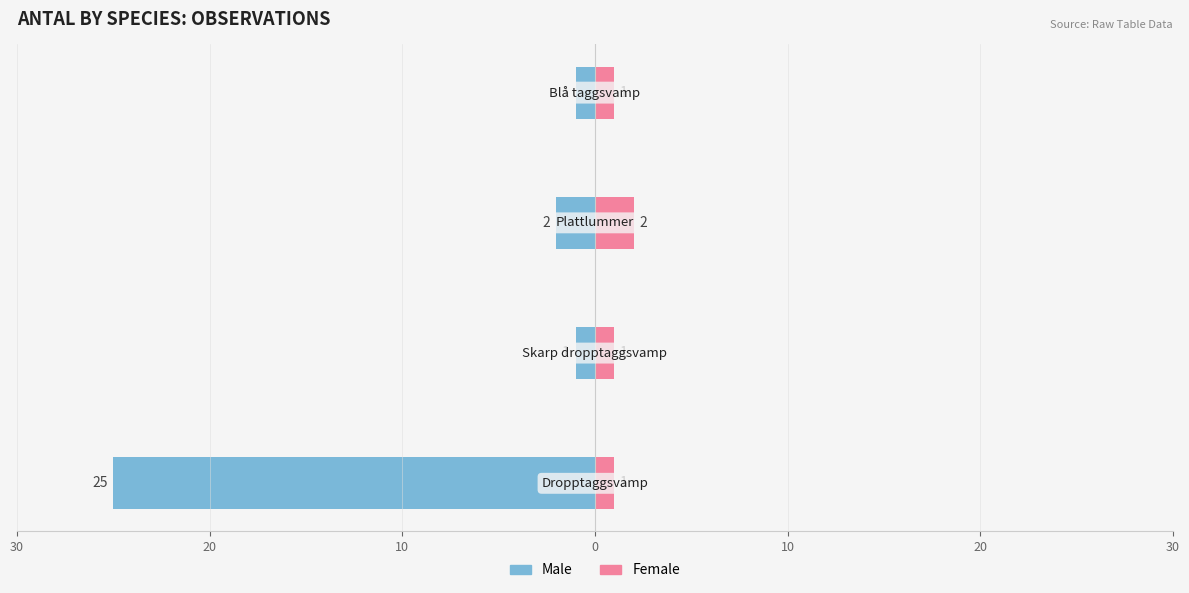

Reading right to left, extract all data points from this chart.

Male: 0=-1	10=-2	20=-1	30=-25
Female: 0=1	10=2	20=1	30=1